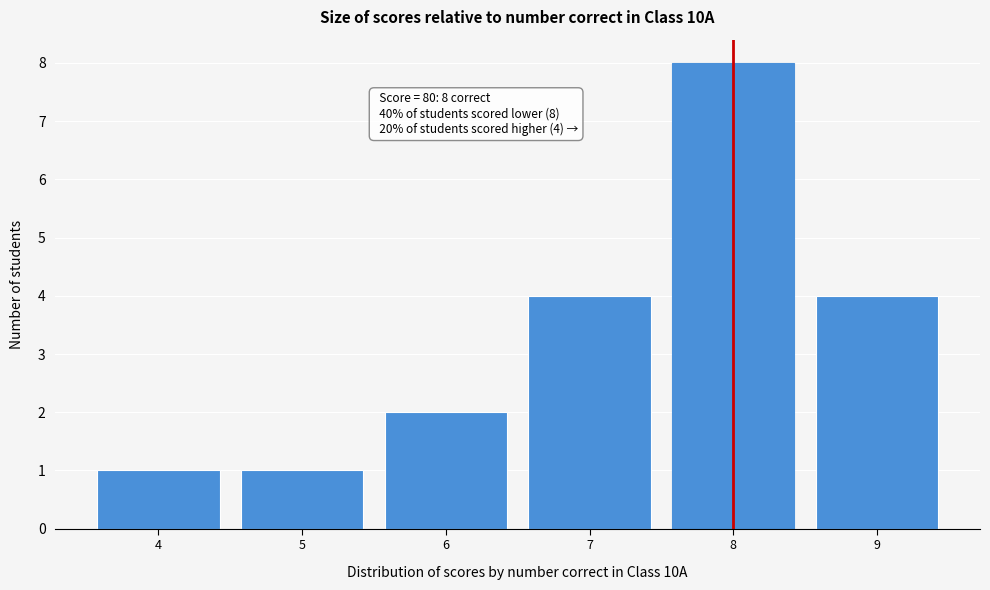

Which range on the x-axis has the tallest bar?

7.5 to 8.5